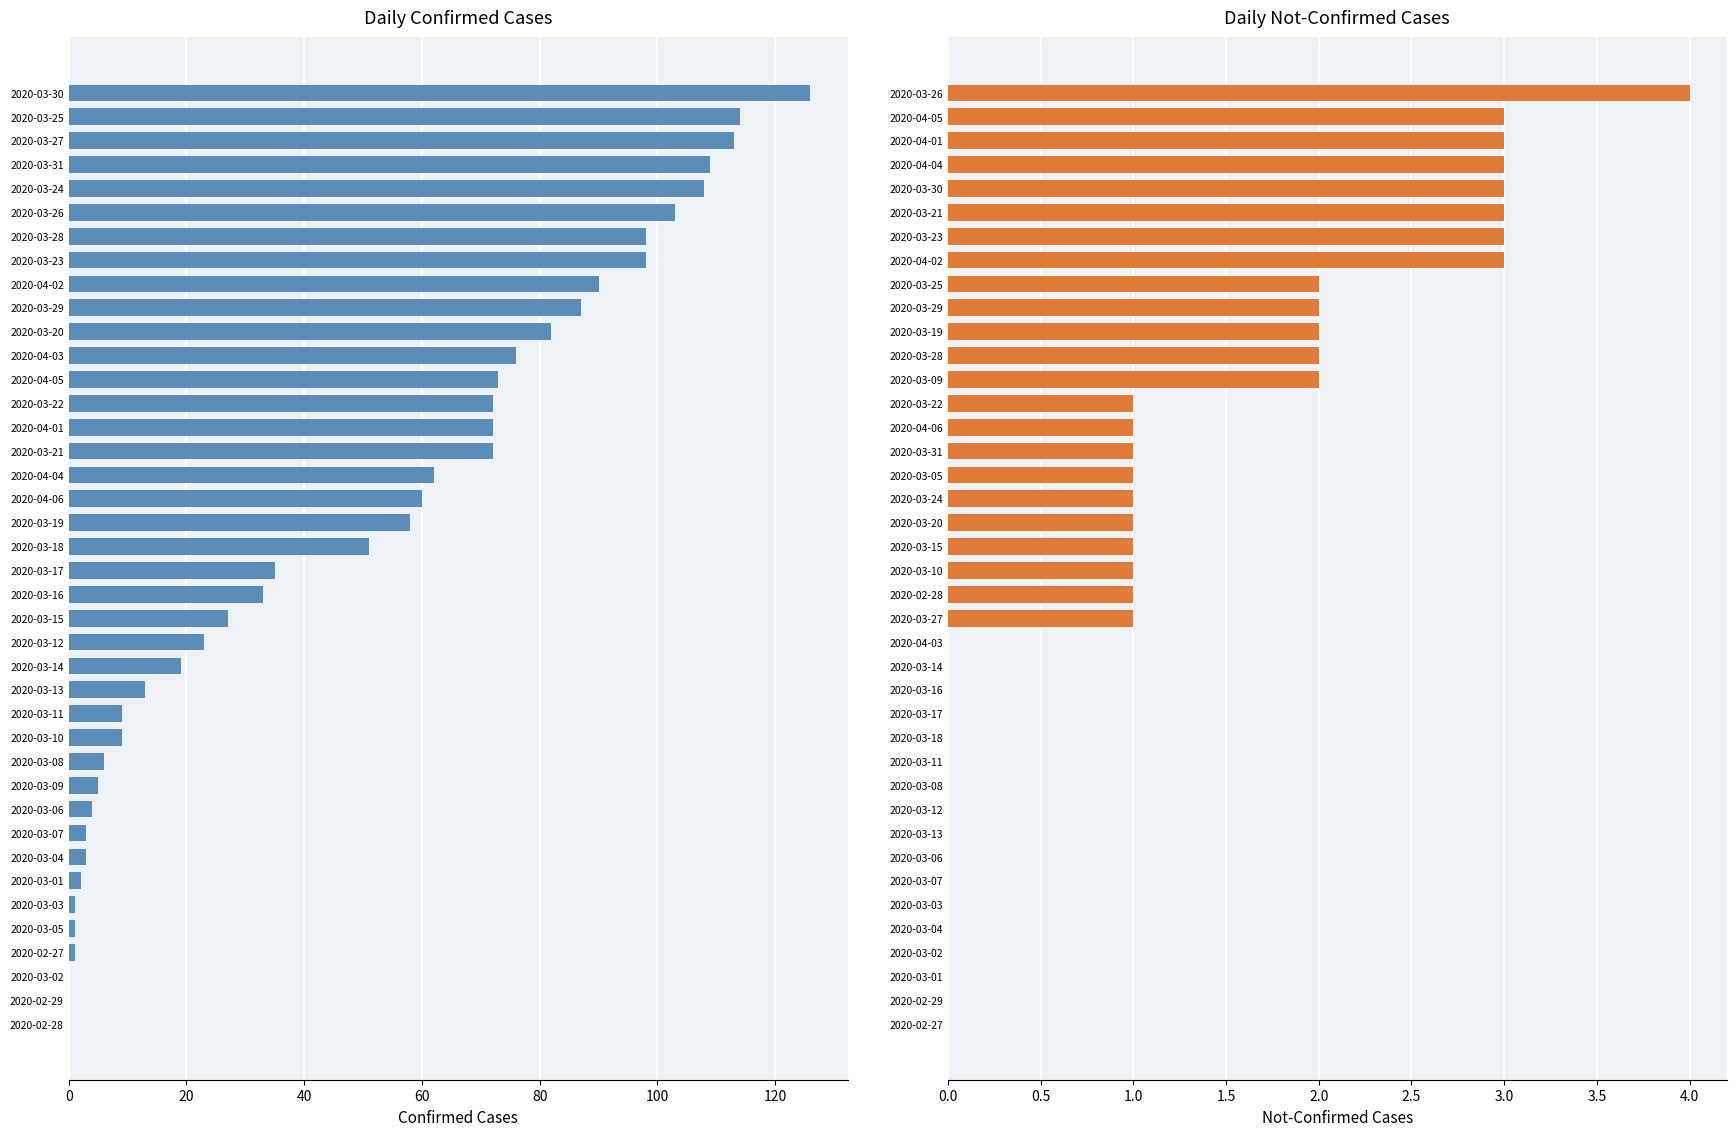

How many values in not-confirmed are above zero?

23